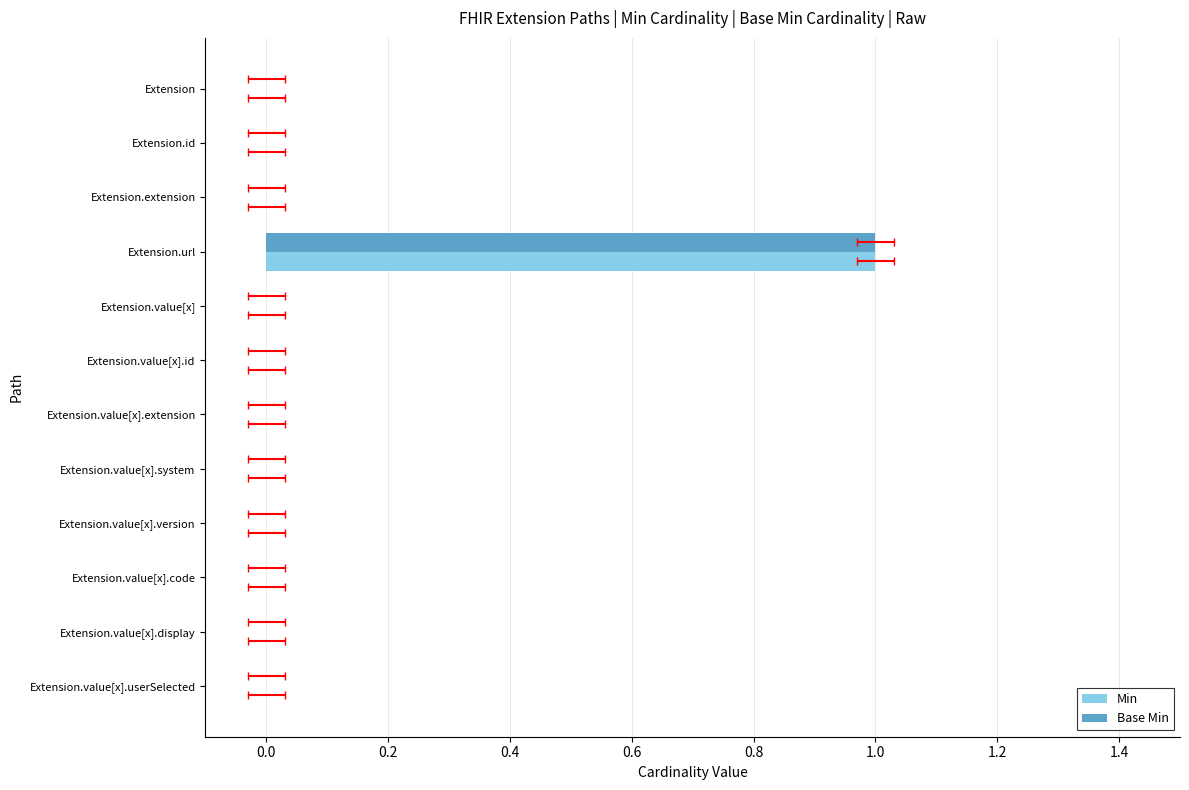

What position from the left is Extension.value[x].id?

6